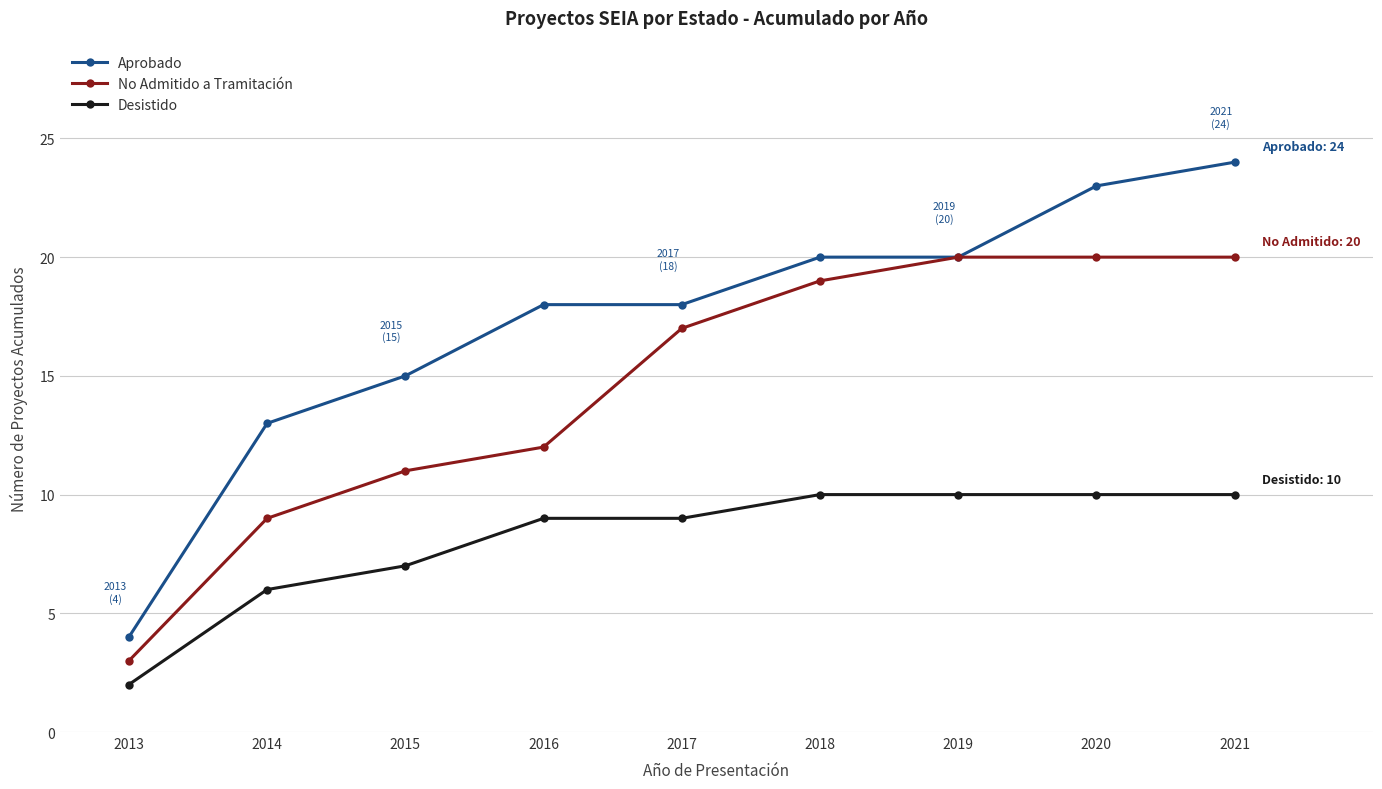

What are all the series names shown in the legend?

Aprobado, No Admitido a Tramitación, Desistido